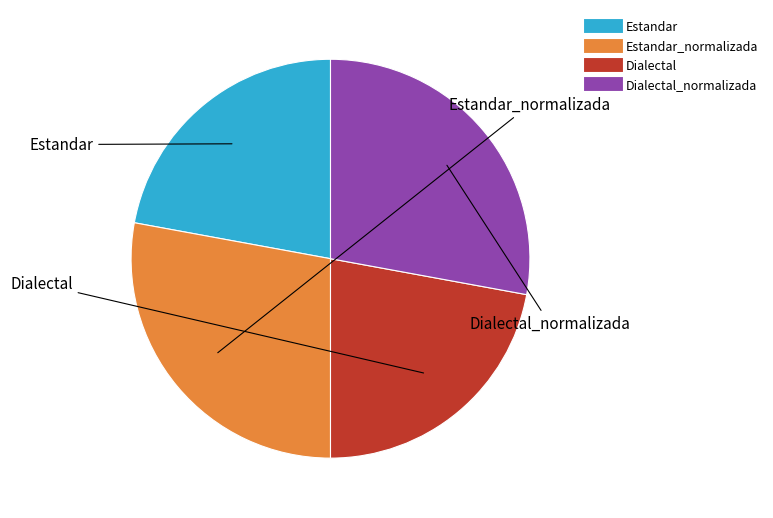

How many slices are in this pie chart?

4